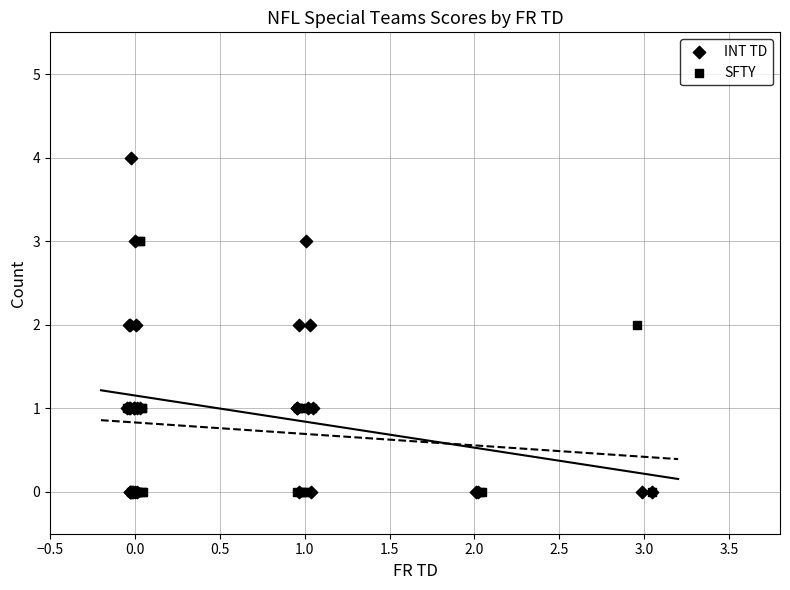

Which series has the largest Y range (max minus min)?

INT TD